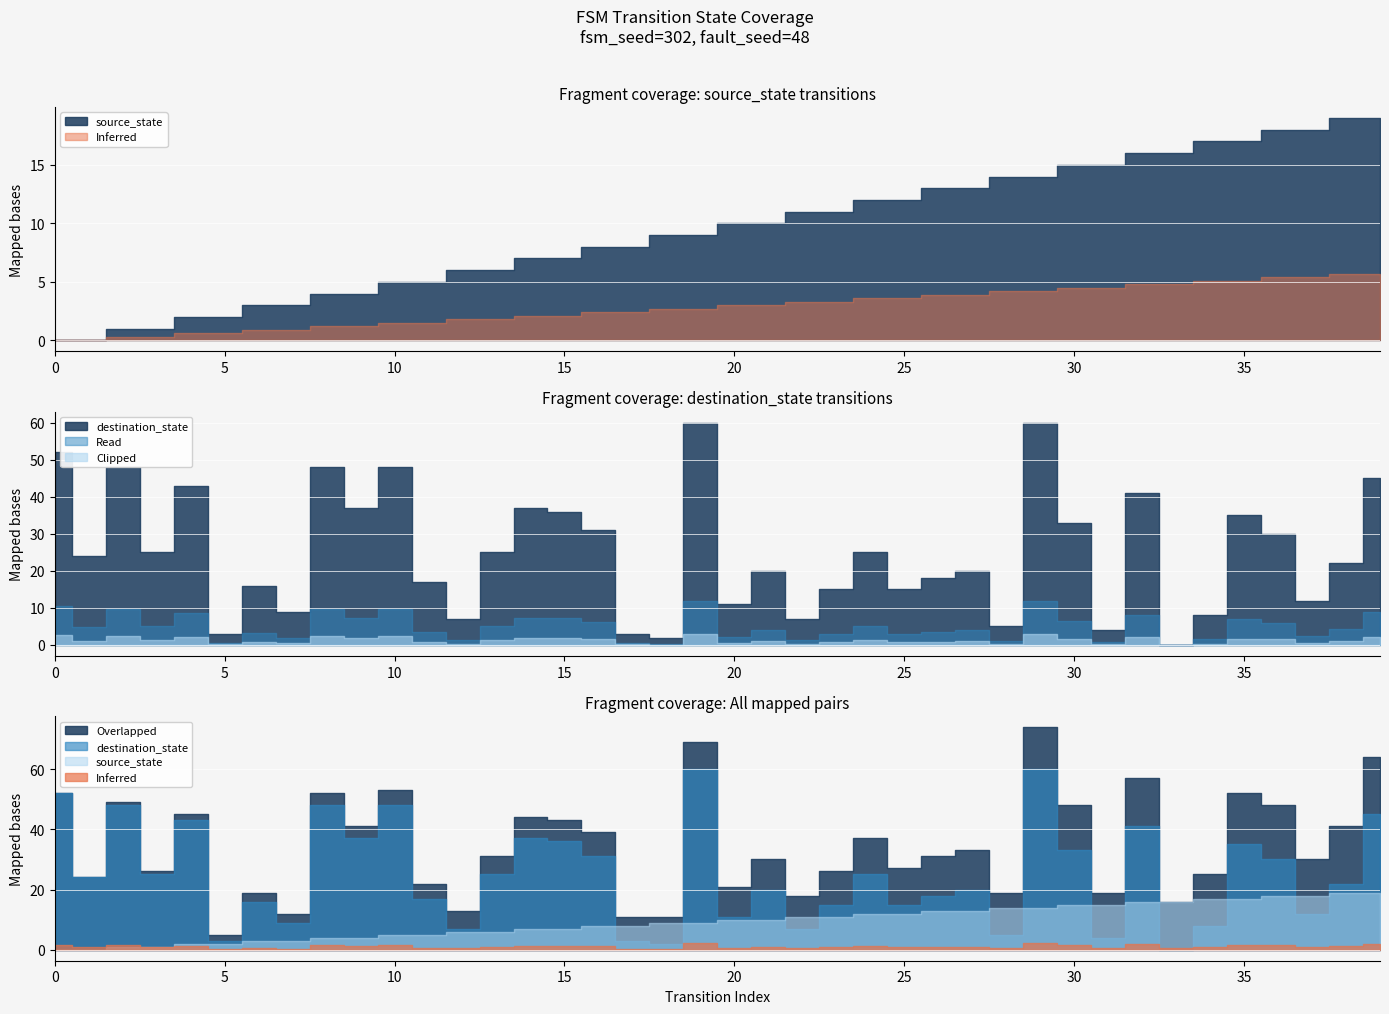

True or false: source_state and destination_state intersect in this chart.

True